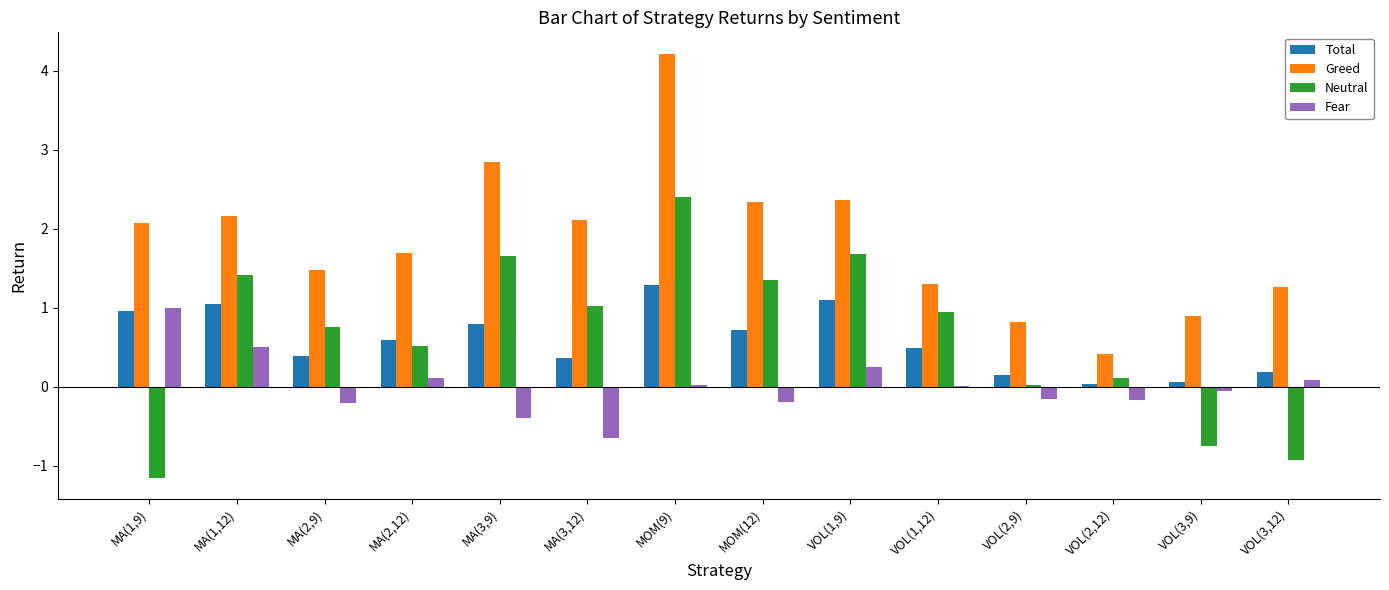

What are all the series names shown in the legend?

Total, Greed, Neutral, Fear